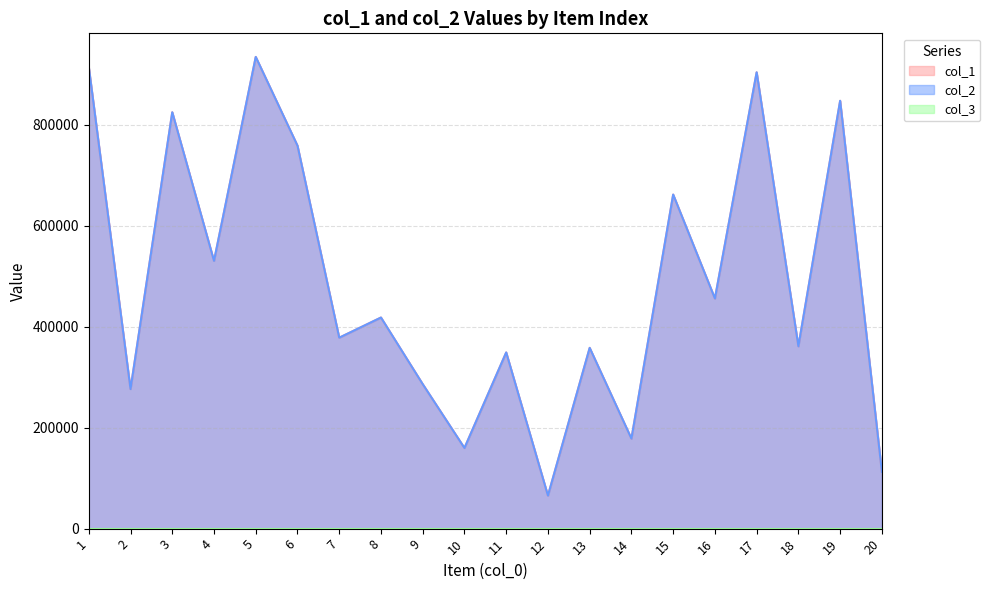

Reading right to left, what are all the values shown in this chart?

col_1: 20=112553	19=847770	18=361348	17=904197	16=456031	15=661973	14=178339	13=358195	12=65424	11=349118	10=159771	9=286294	8=418304	7=378362	6=758825	5=934741	4=530518	3=825050	2=276532	1=914958
col_2: 20=112553	19=847770	18=361348	17=904197	16=456031	15=661973	14=178339	13=358195	12=65424	11=349118	10=159771	9=286294	8=418304	7=378362	6=758825	5=934741	4=530518	3=825050	2=276532	1=914958